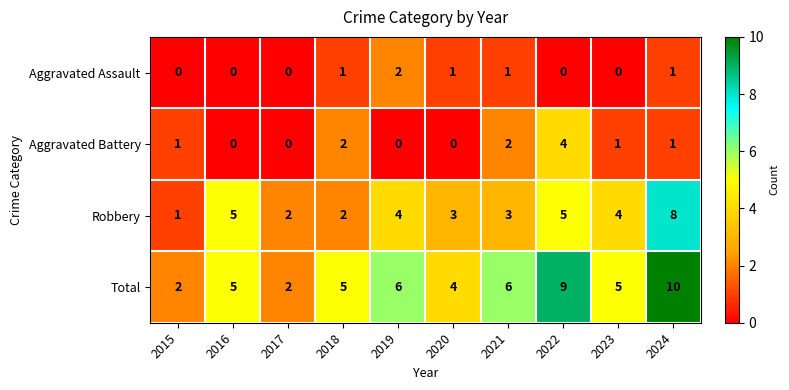

Rank the series by their maximum value, from lowest to highest.

Aggravated Assault, Aggravated Battery, Robbery, Total